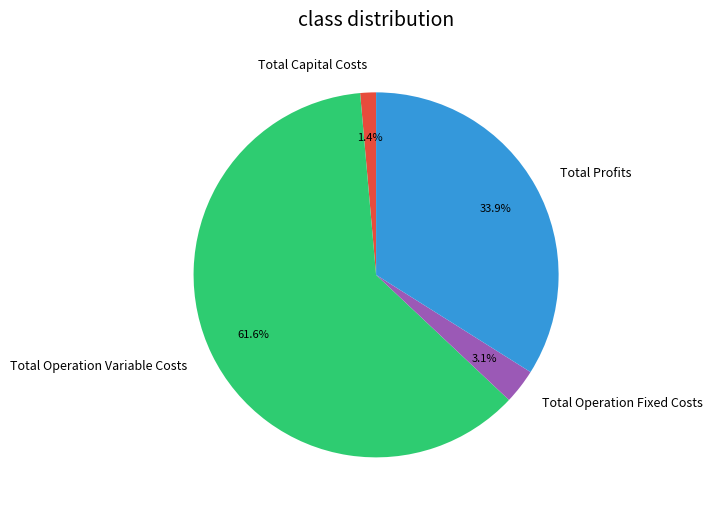

Which slice is the smallest?

Total Capital Costs